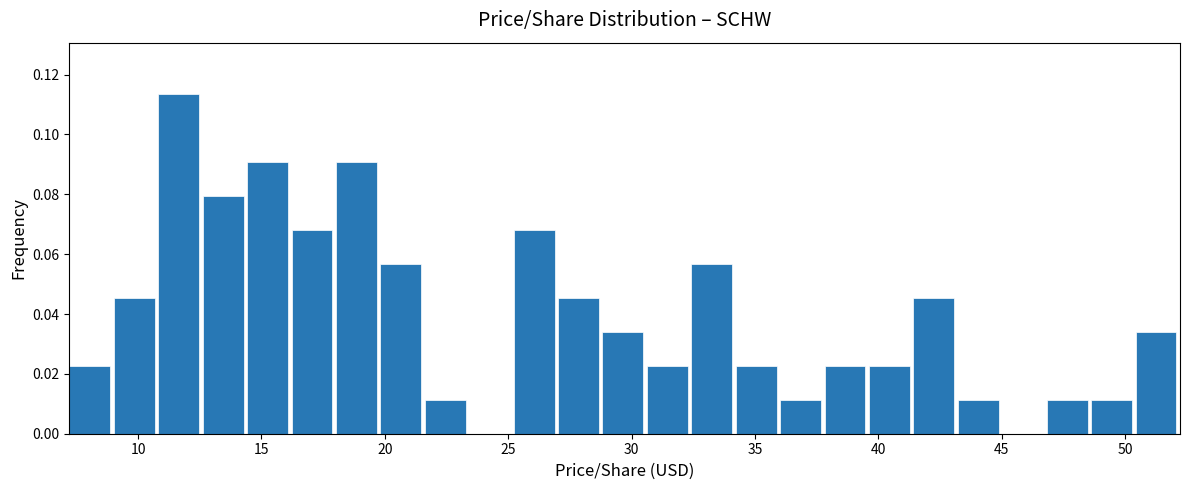

Around what value on the x-axis is the tallest bar? Give the approximate position of its centre, as read against the axis.

11.5